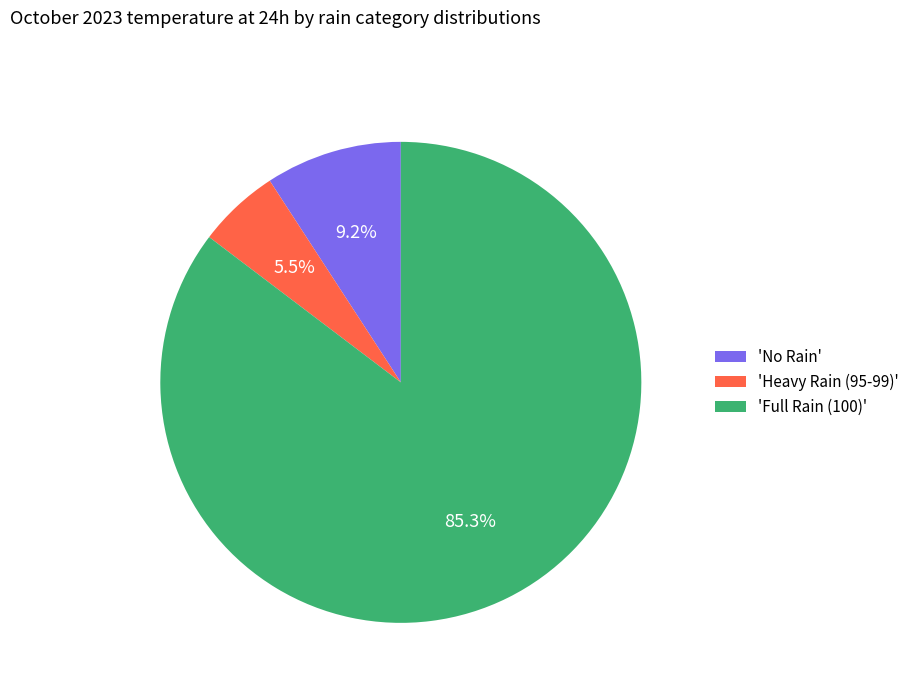

What percentage do 'No Rain' and 'Heavy Rain (95-99)' together represent?

14.7%